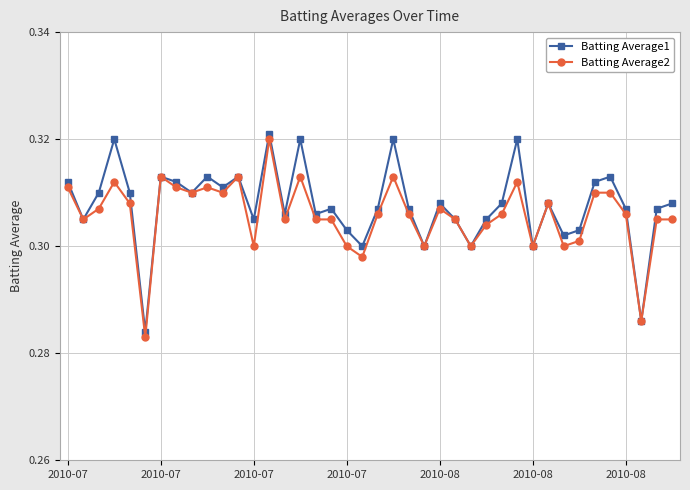

At how many categories does at least one series exceed 0?

40